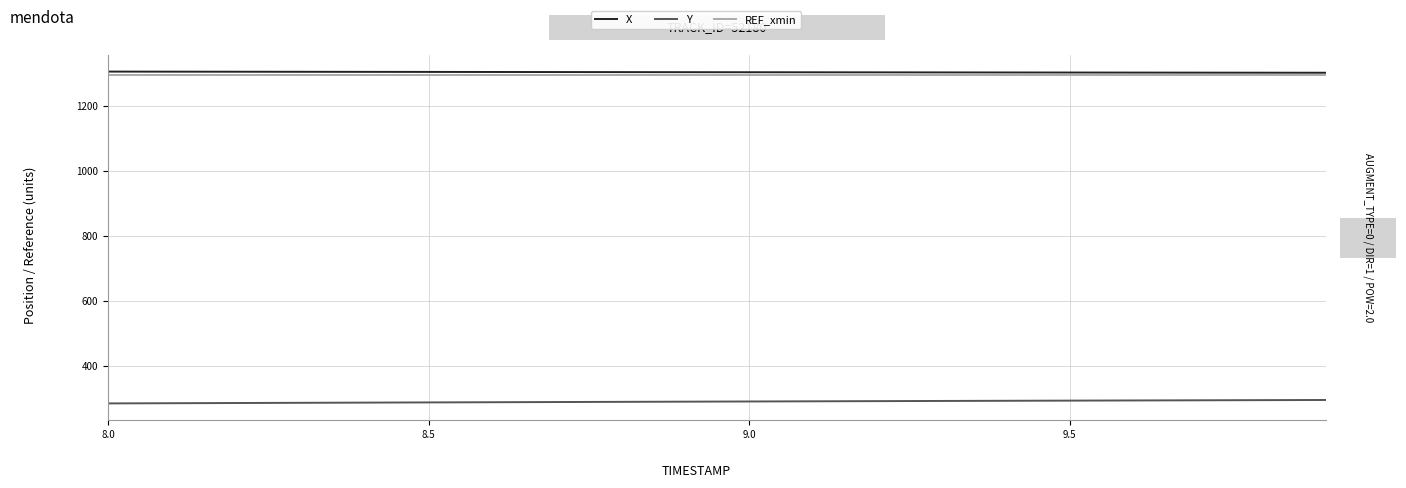

True or false: REF_xmin and Y intersect in this chart.

False